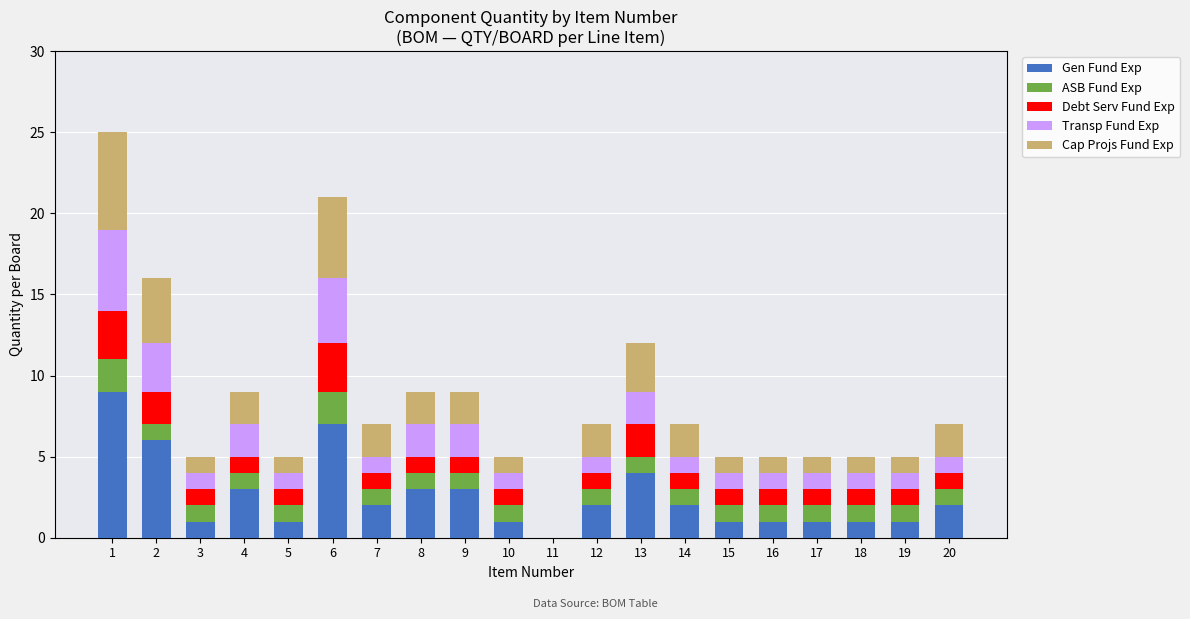

Is it true that Gen Fund Exp equals 16 at 1?

False